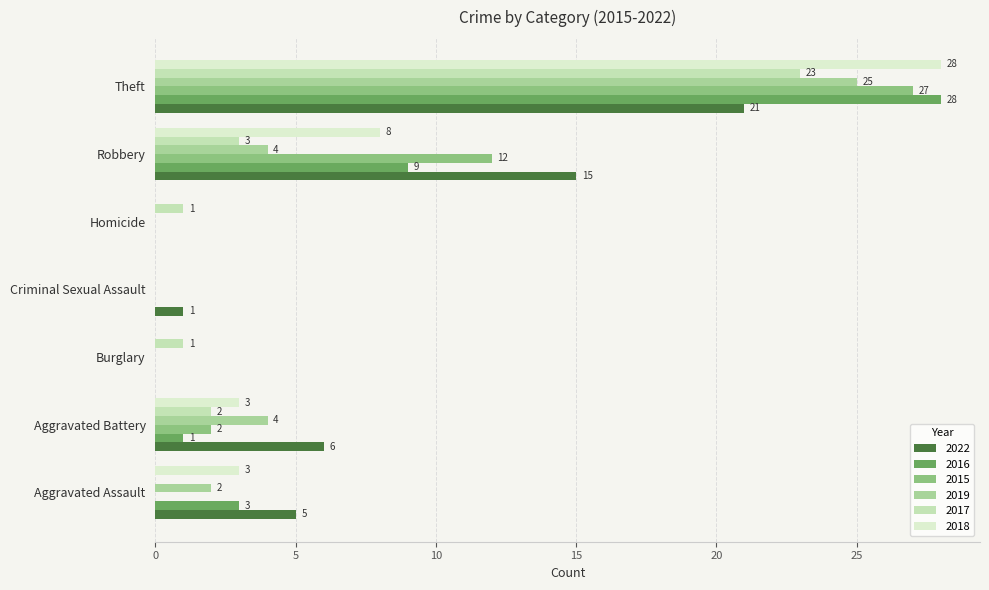

Count the number of categories in the chart.

7